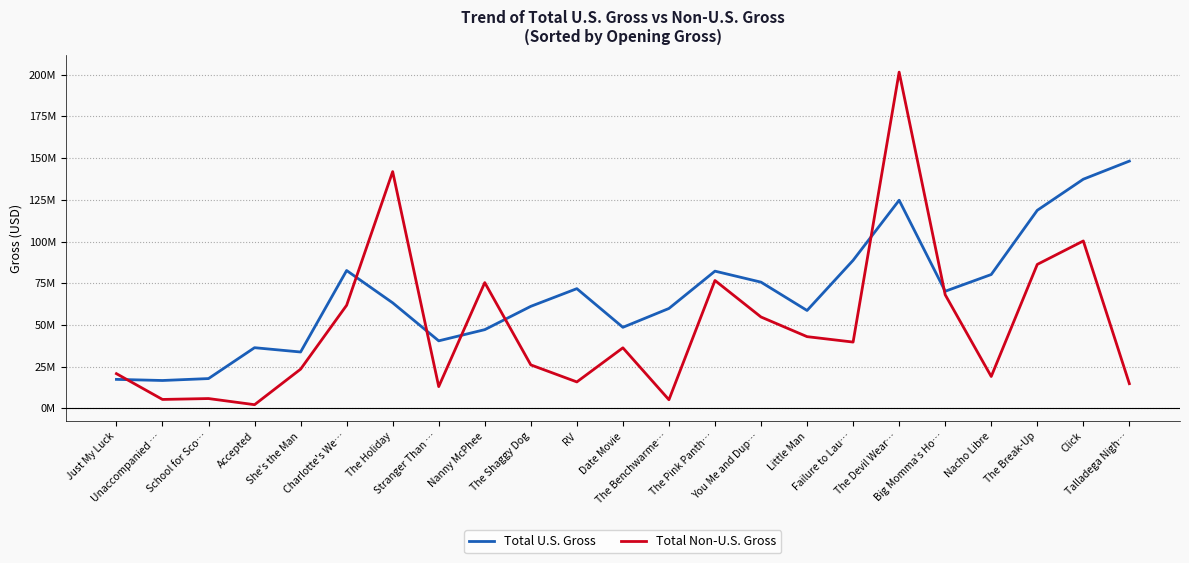

What are all the series names shown in the legend?

Total U.S. Gross, Total Non-U.S. Gross